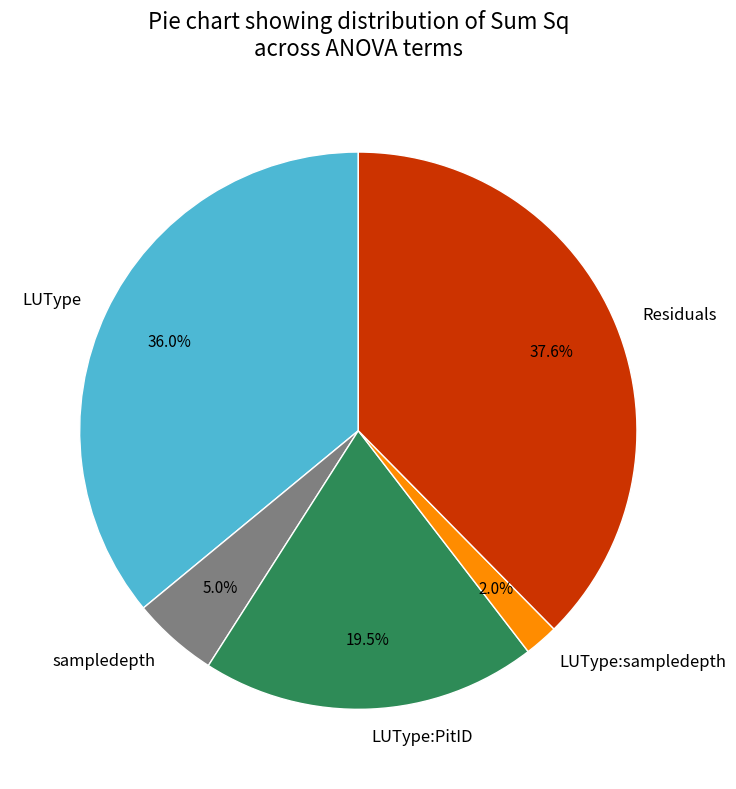

Count the number of slices in the pie.

5